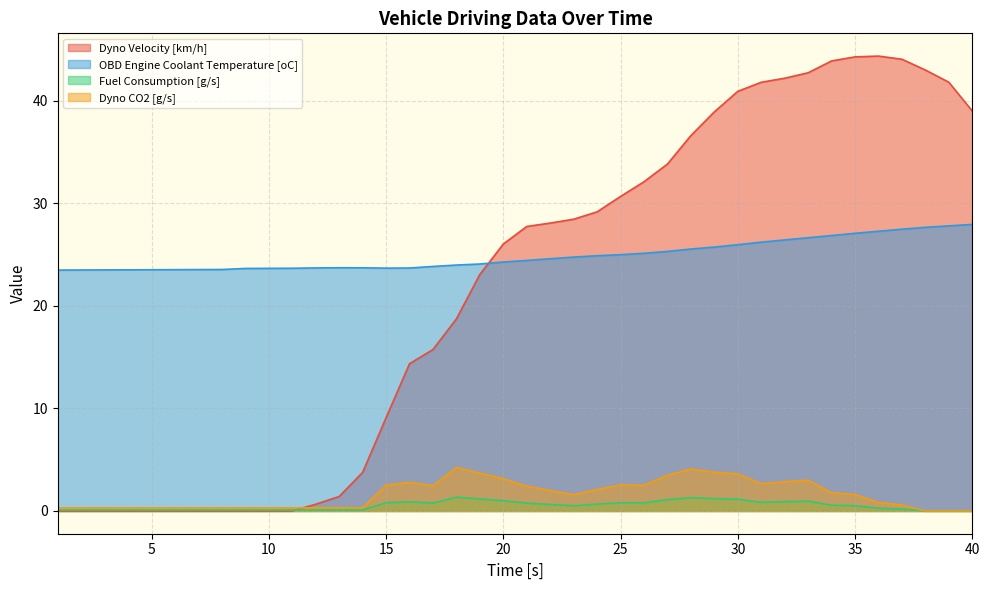

Is it true that Dyno Velocity [km/h] equals 39.0 at 40?

True